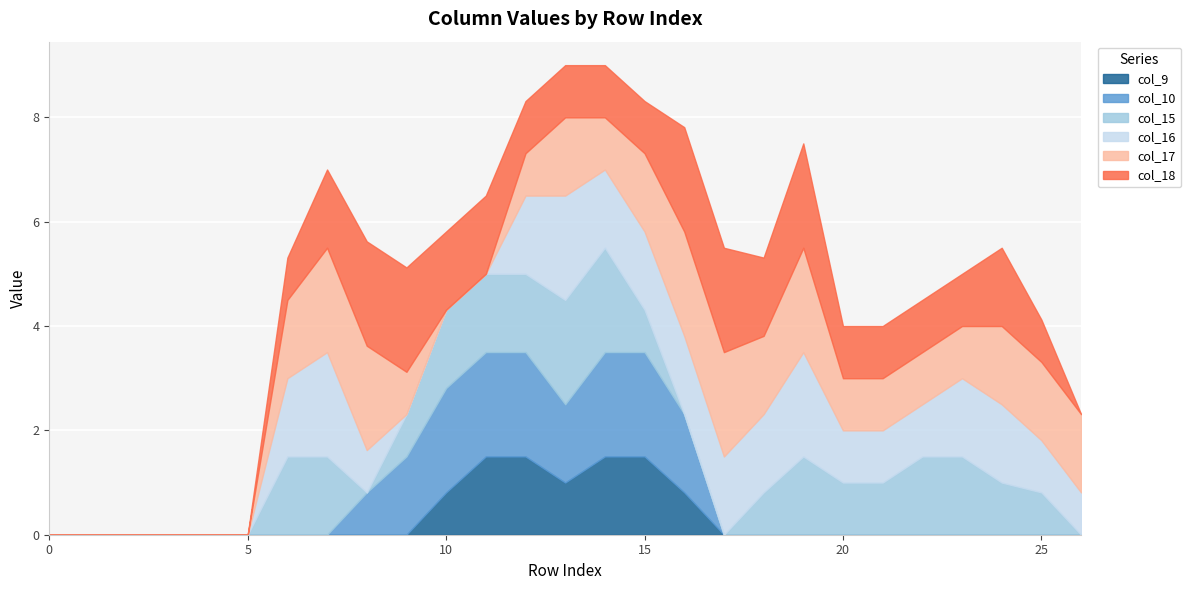

How many times do col_15 and col_9 cross each other?

1